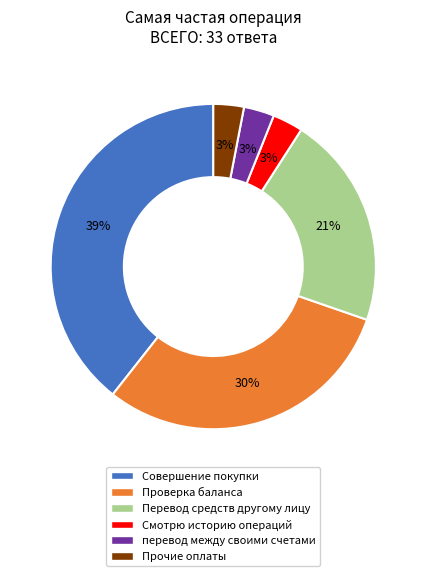

Is the sum of Совершение покупки and перевод между своими счетами greater than half?

No